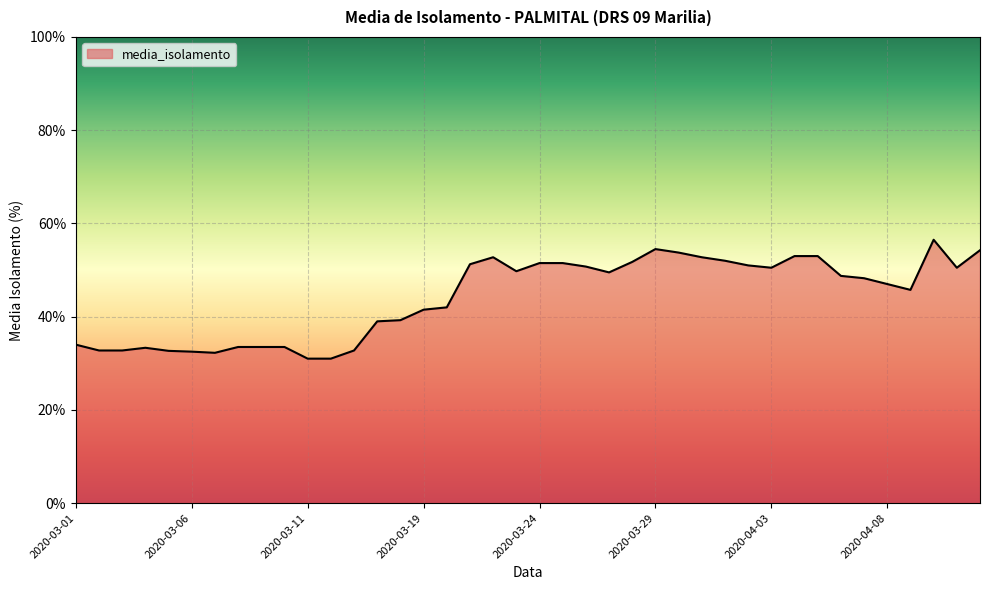

What is the sum of all values?

1767.5